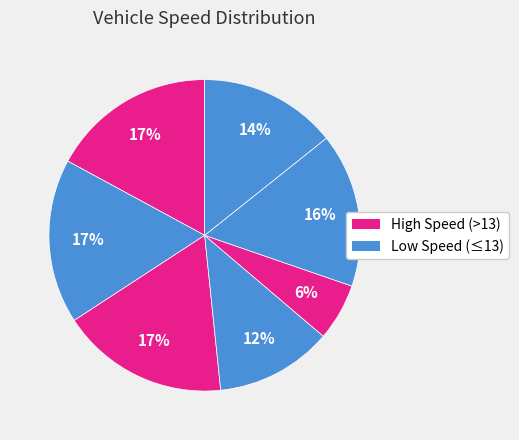

How many segments does this pie chart have?

7